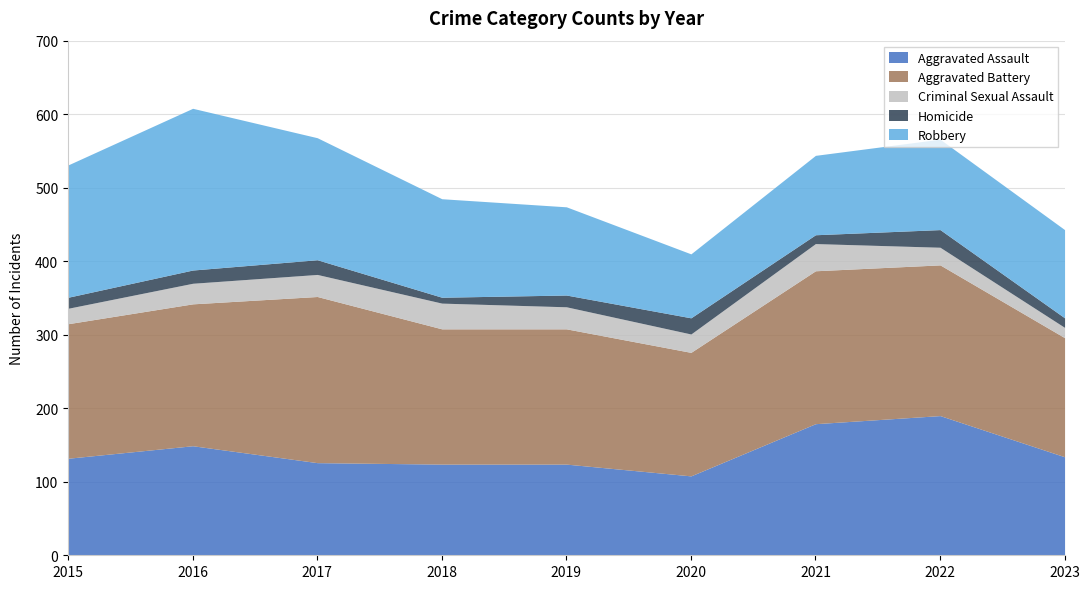

Is the value of Robbery at 2019 greater than the value of Homicide at 2015?

Yes